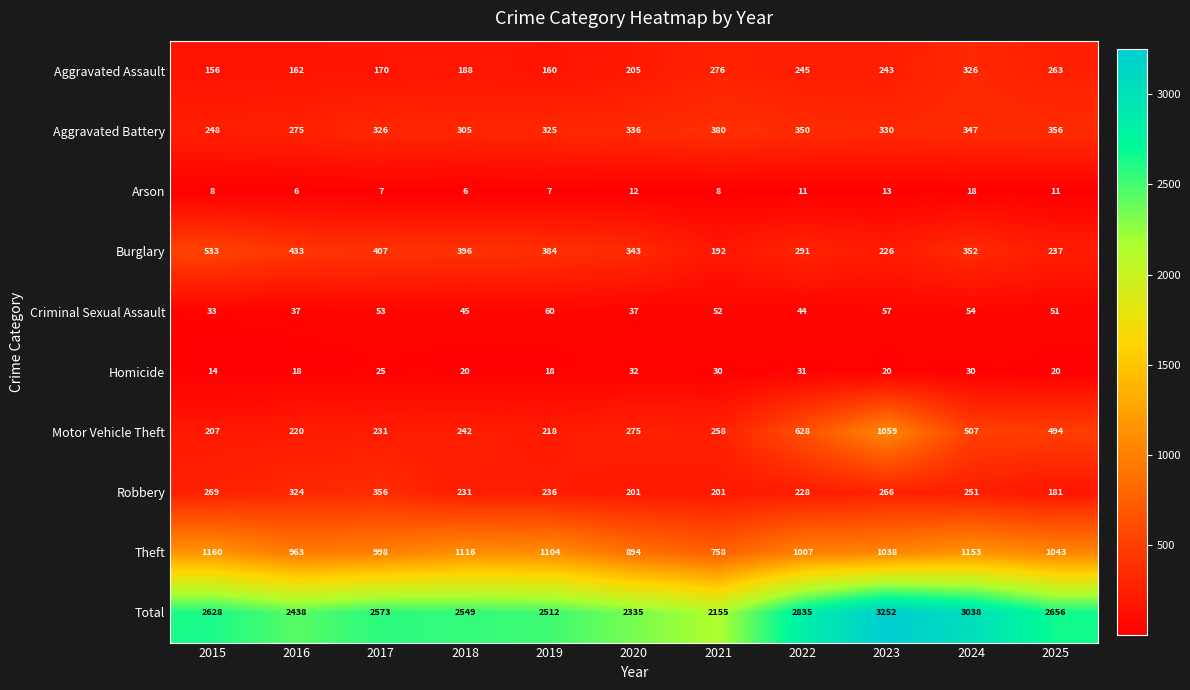

At which label does Criminal Sexual Assault first exceed 51?

2017